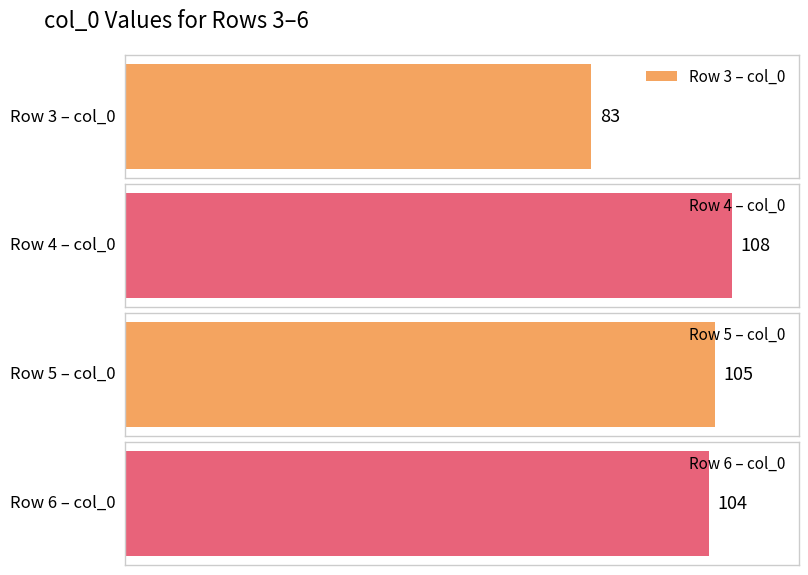

True or false: the data shows 105 at 5.

True